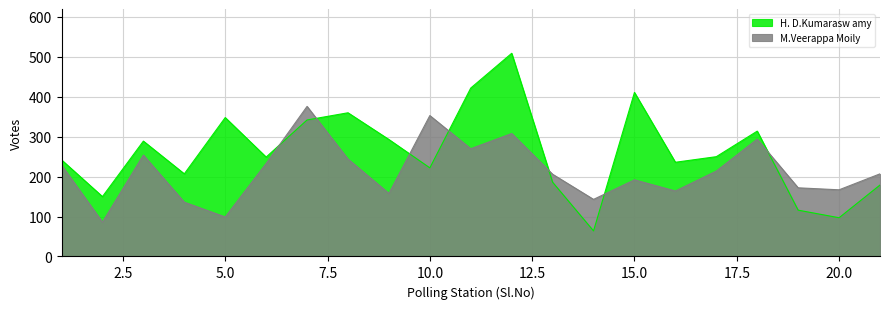

Where do M.Veerappa Moily and H. D.Kumarasw amy first cross each other?

6 and 7